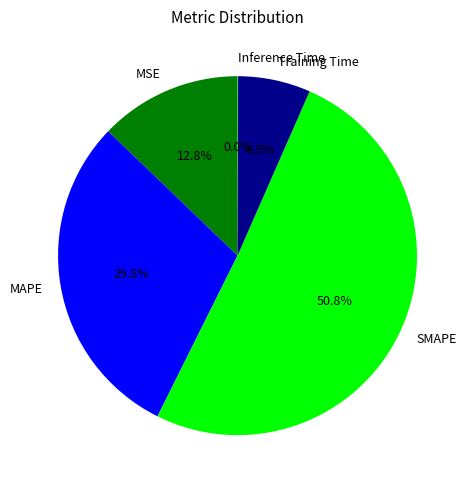

Is there any slice that represents more than half of the pie?

Yes